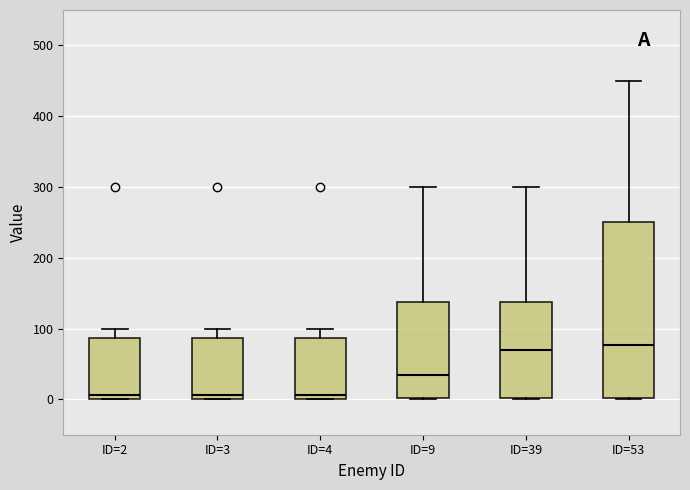

Reading left to right, read every box against the y-axis: the position of its median line, the range the box covers, and the ends of its whiskers. The values are not printed on the chart, so give them approximately, as read against the axis.

ID=2: median 10, box 0 to 90, whiskers 0 to 100
ID=3: median 10, box 0 to 90, whiskers 0 to 100
ID=4: median 10, box 0 to 90, whiskers 0 to 100
ID=9: median 30, box 0 to 140, whiskers 0 to 300
ID=39: median 70, box 0 to 140, whiskers 0 to 300
ID=53: median 80, box 0 to 250, whiskers 0 to 450